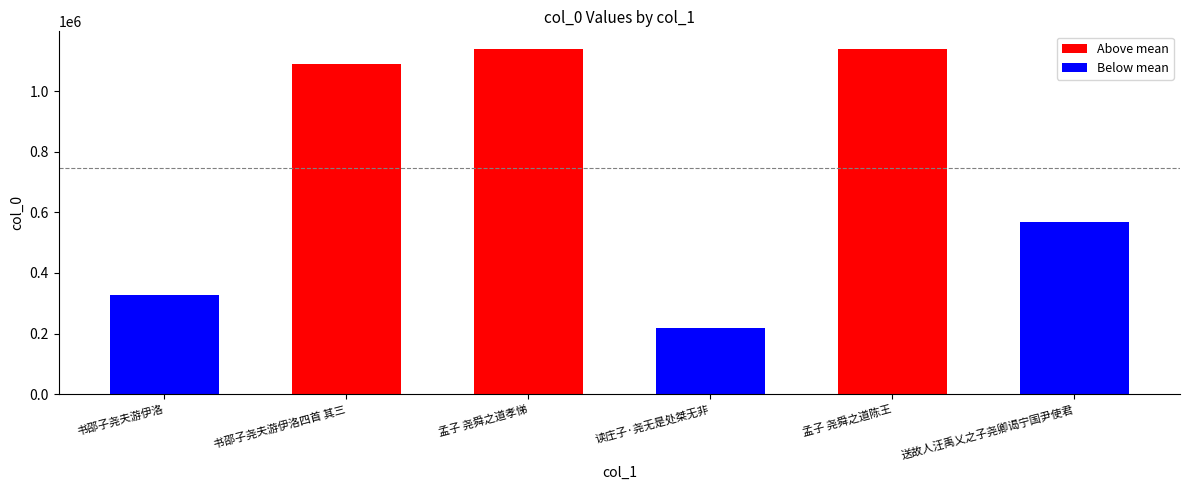

At which category does the chart reach its minimum across all series?

读庄子·尧无是处桀无非